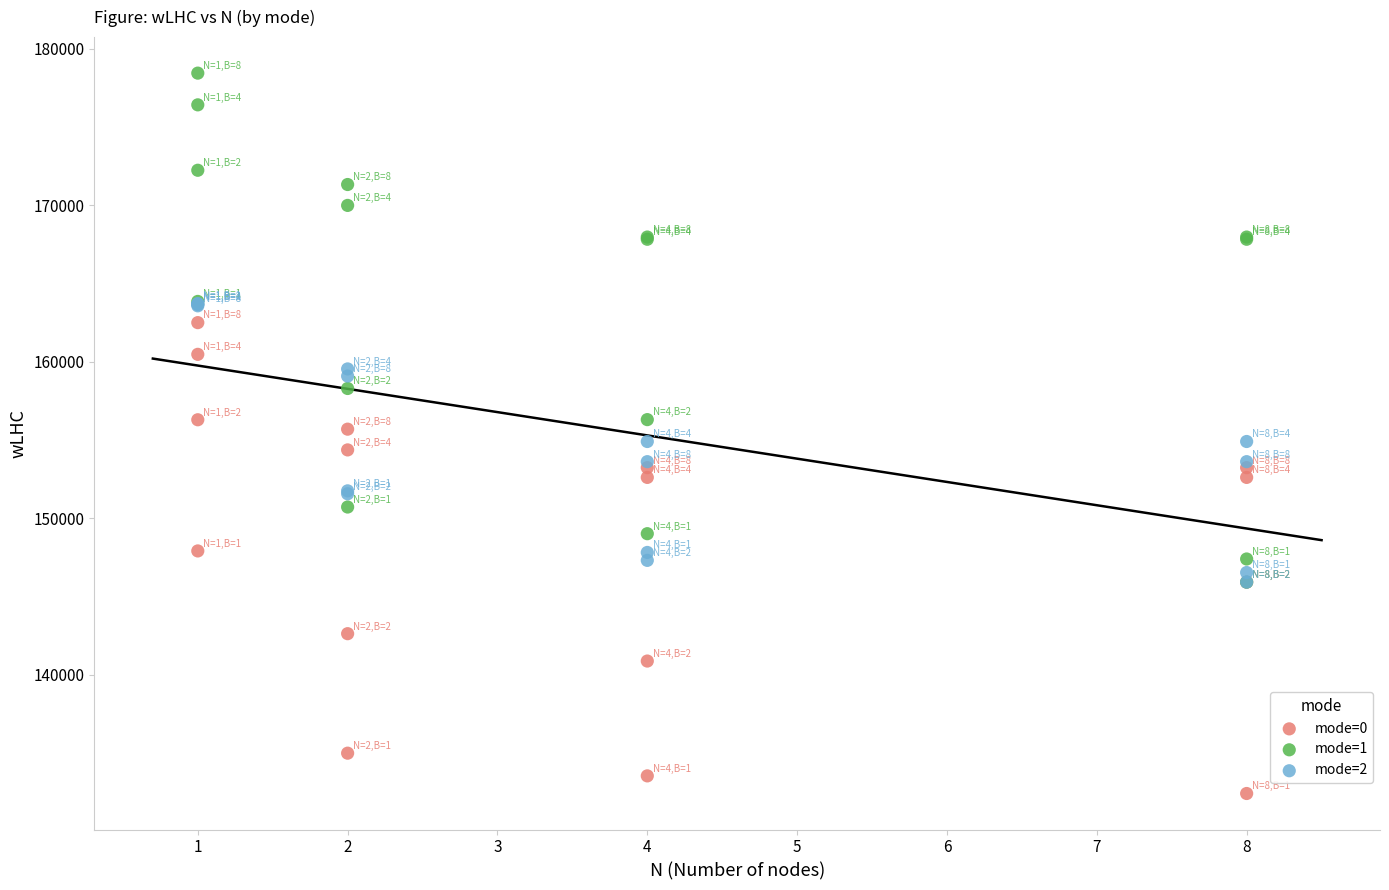

Which series contains the highest Y value?

mode=1